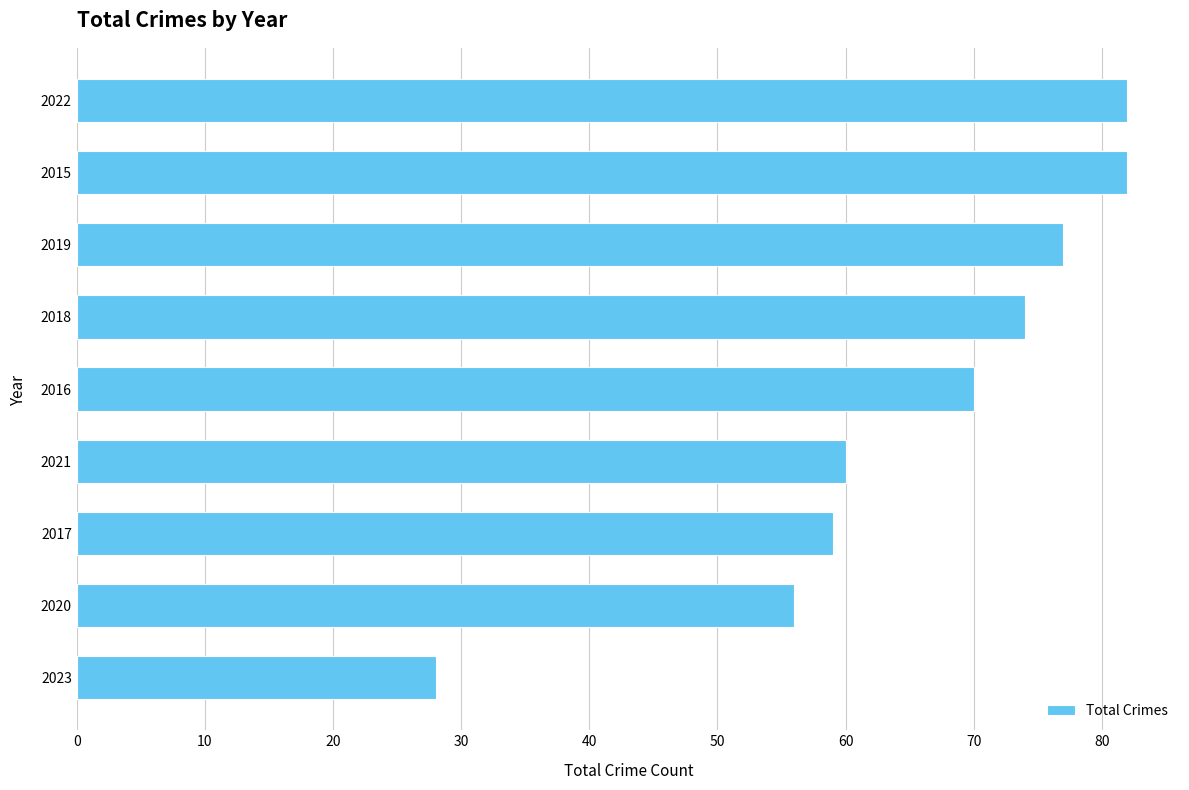

How many series are shown in this chart?

1